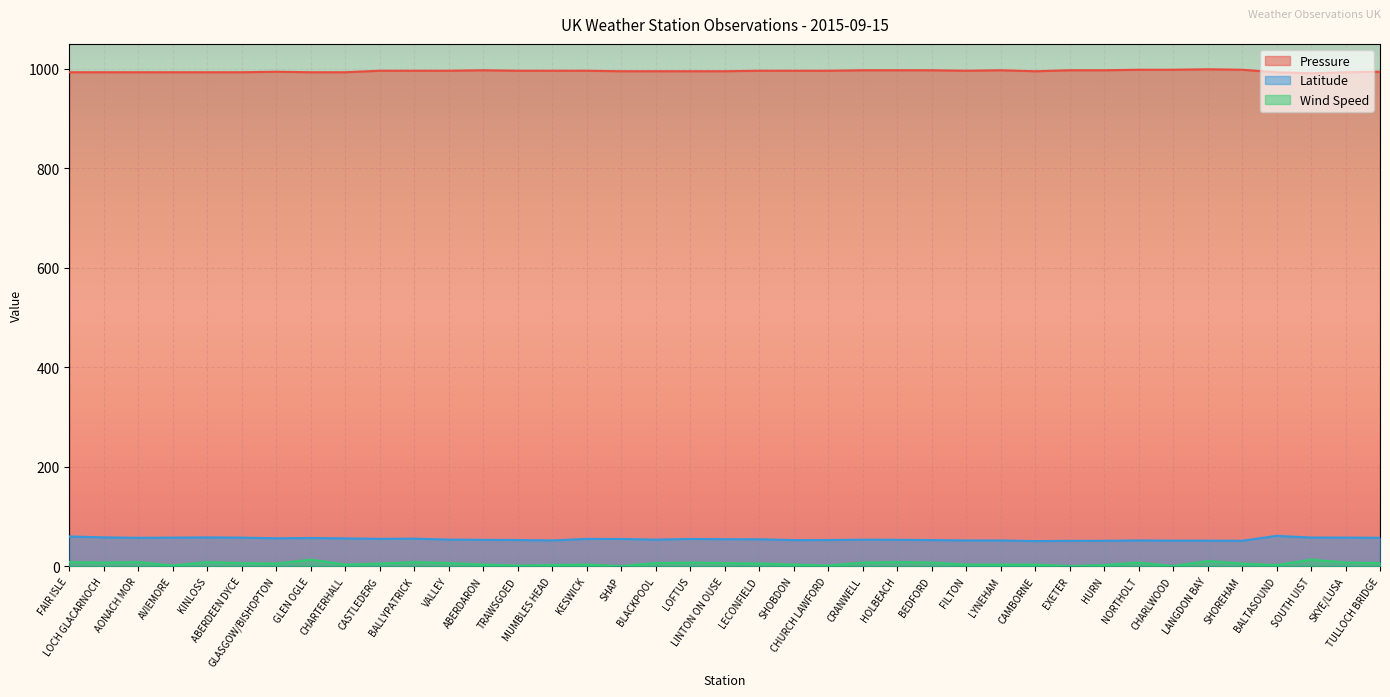

How many distinct data groups are displayed?

3